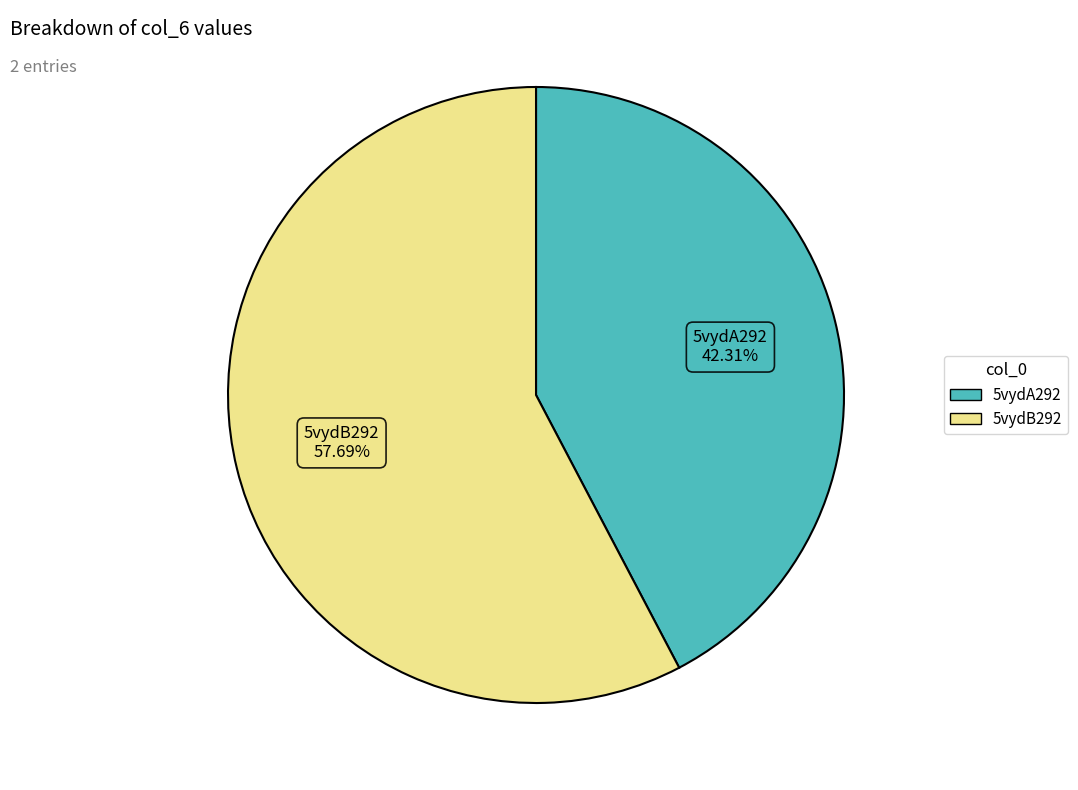

To the nearest percent, what percentage of the pie is 5vydB292?

58%